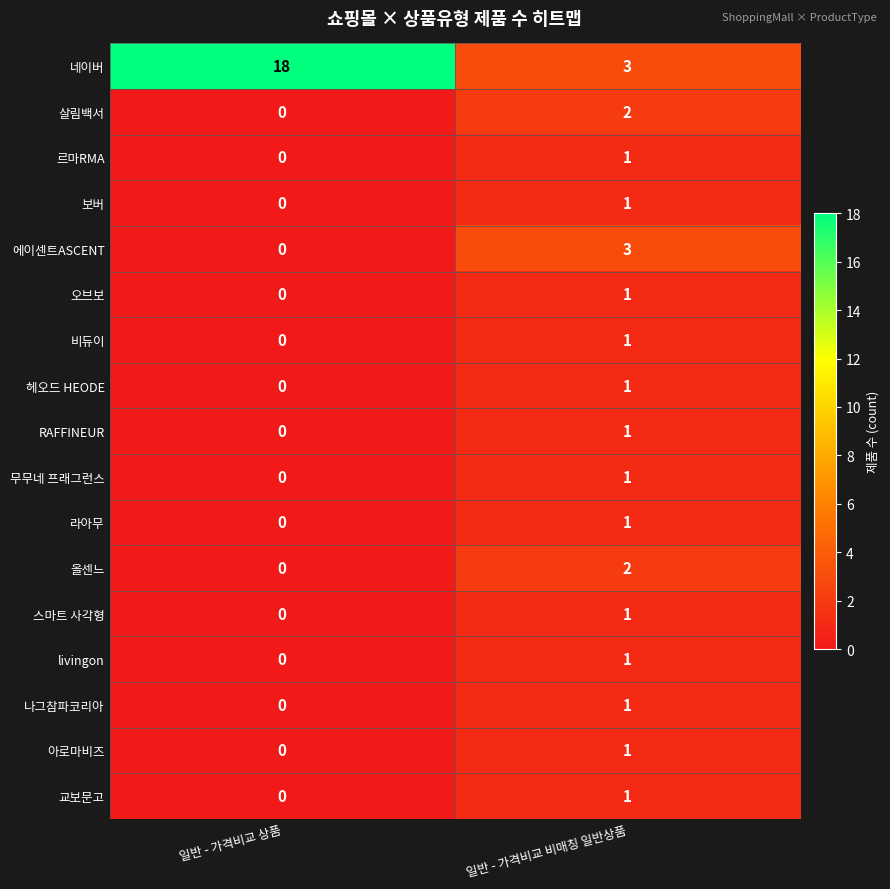

The 르마RMA series shows 1 at 일반 - 가격비교 상품. True or false?

False